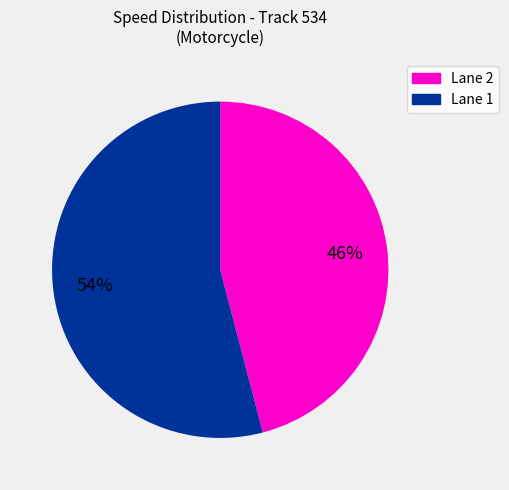

Is there a majority slice in this chart?

Yes